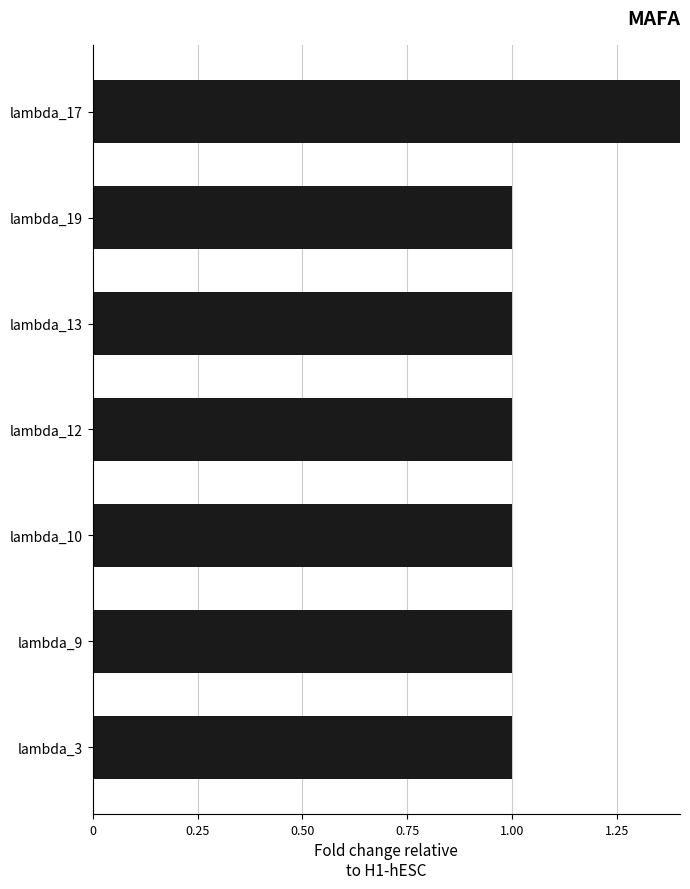

The value at lambda_3 is 1. True or false?

True